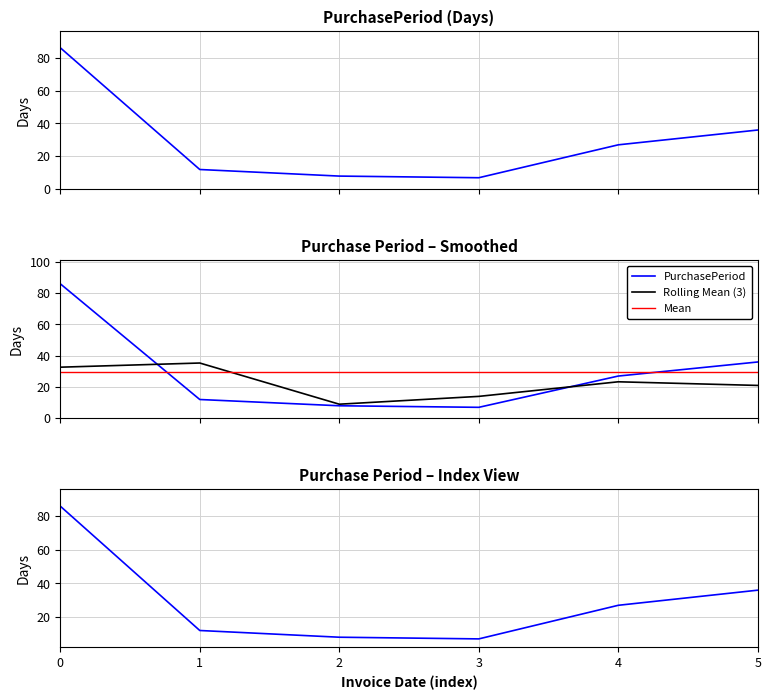

What is the sum of the values at 3 and 5?

43